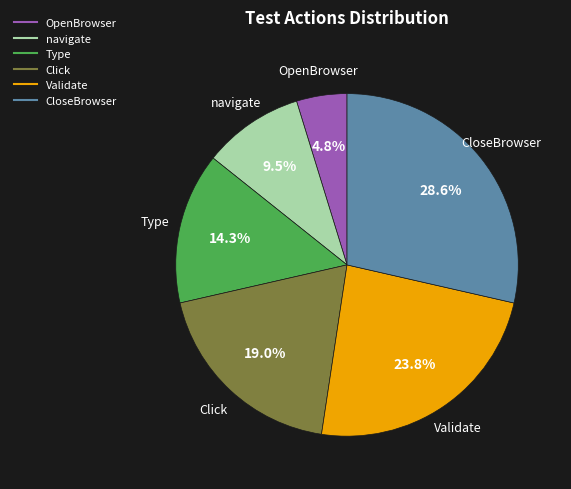

To the nearest percent, what portion does Click represent?

19%